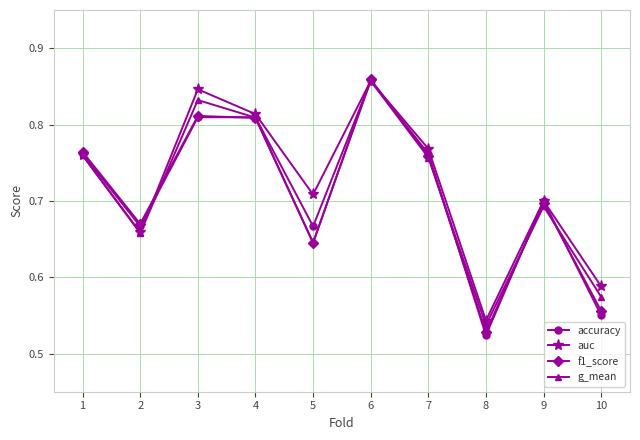

How many auc values are between 0 and 1?

10